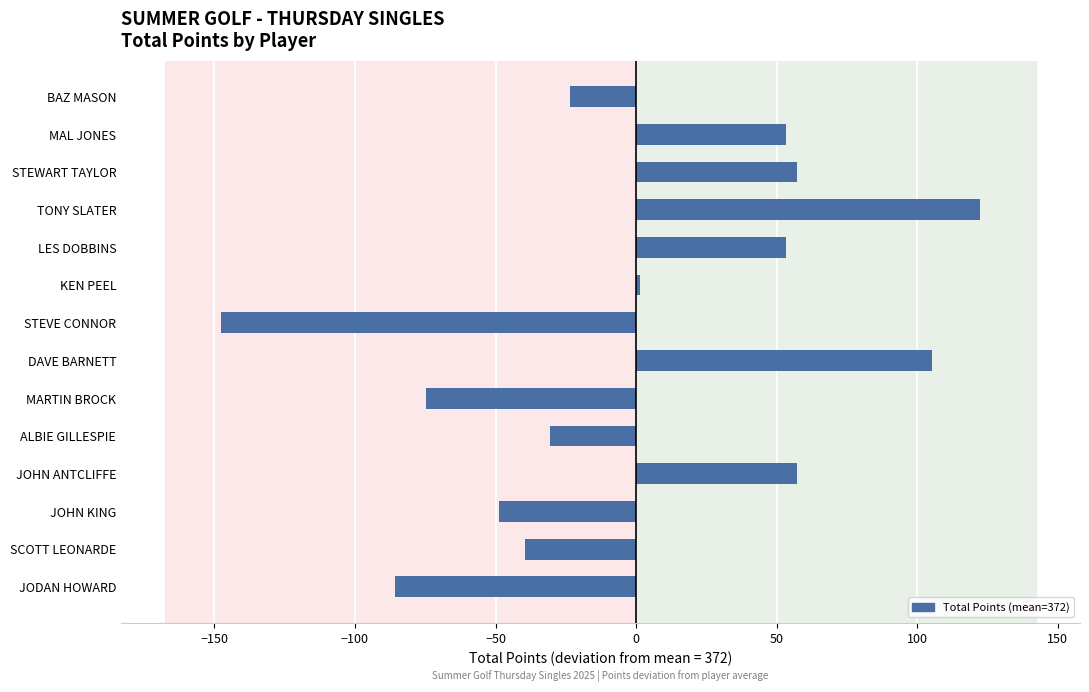

What is the difference between the maximum and minimum values?

270.0